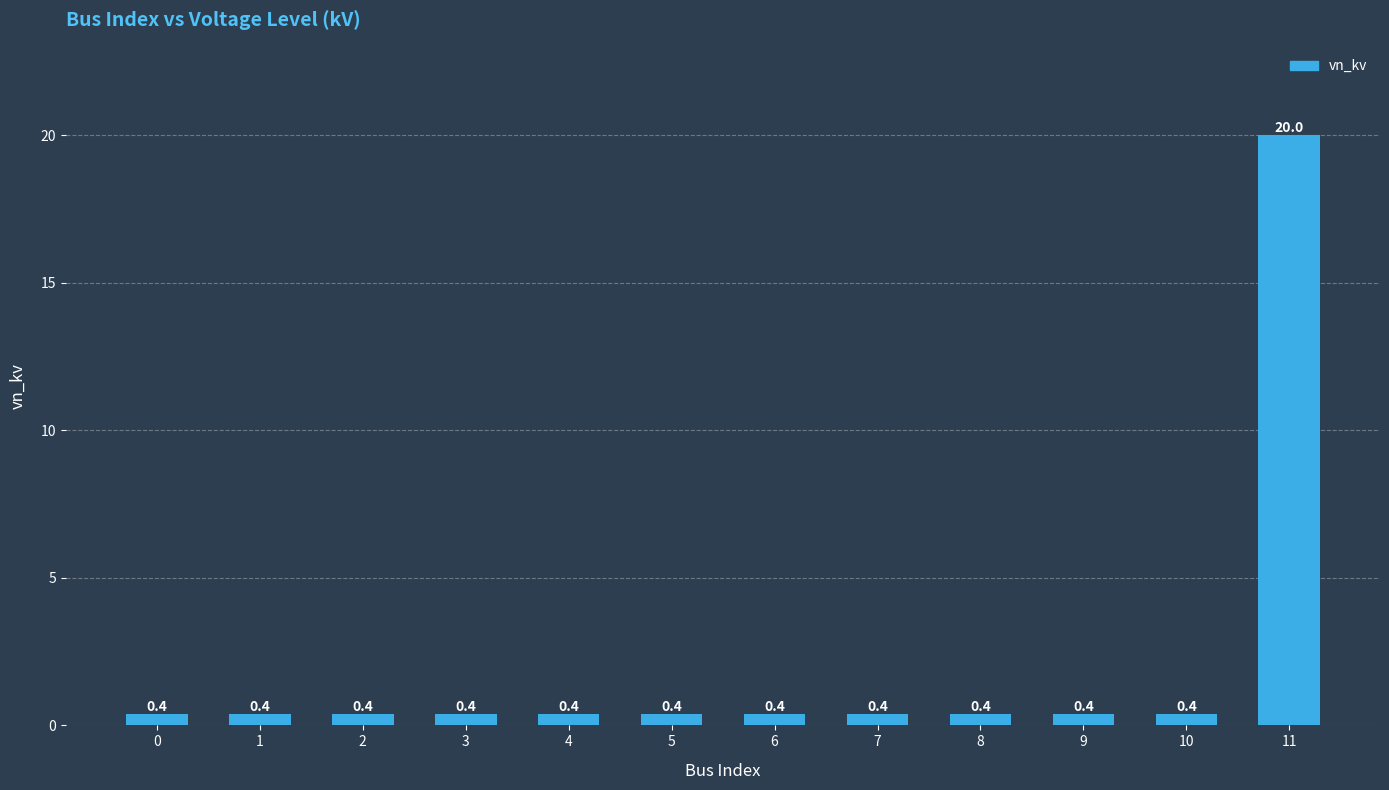

What is the sum of all values?

24.4